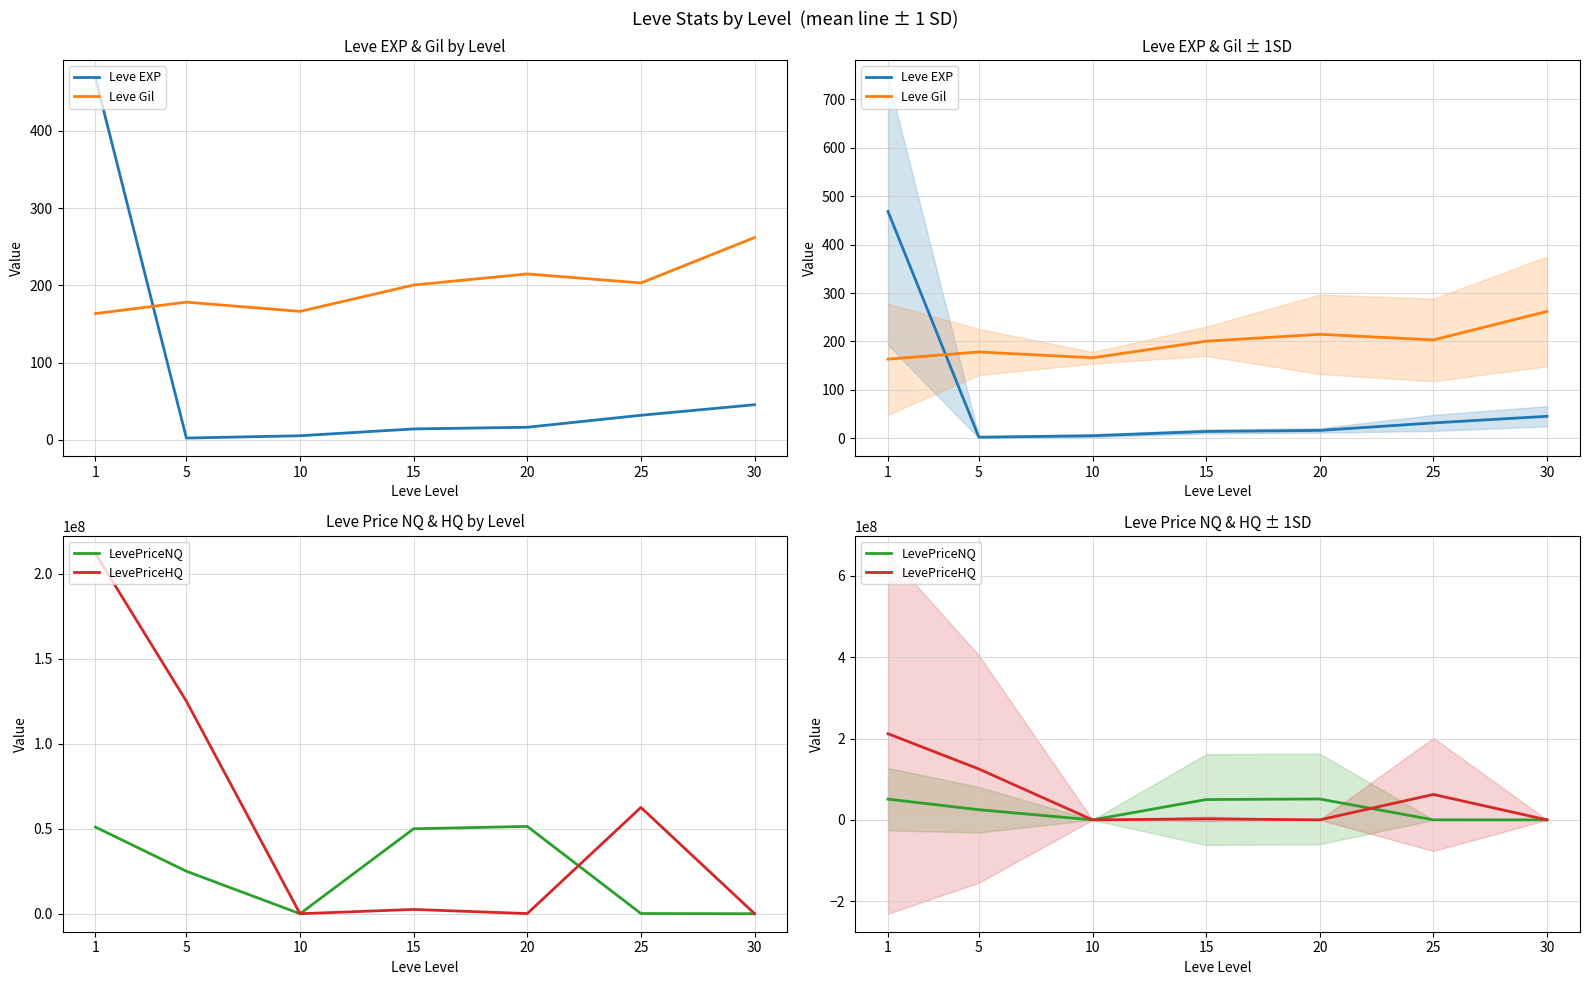

What is the difference between the Leve Gil values at 5 and 20?

36.5